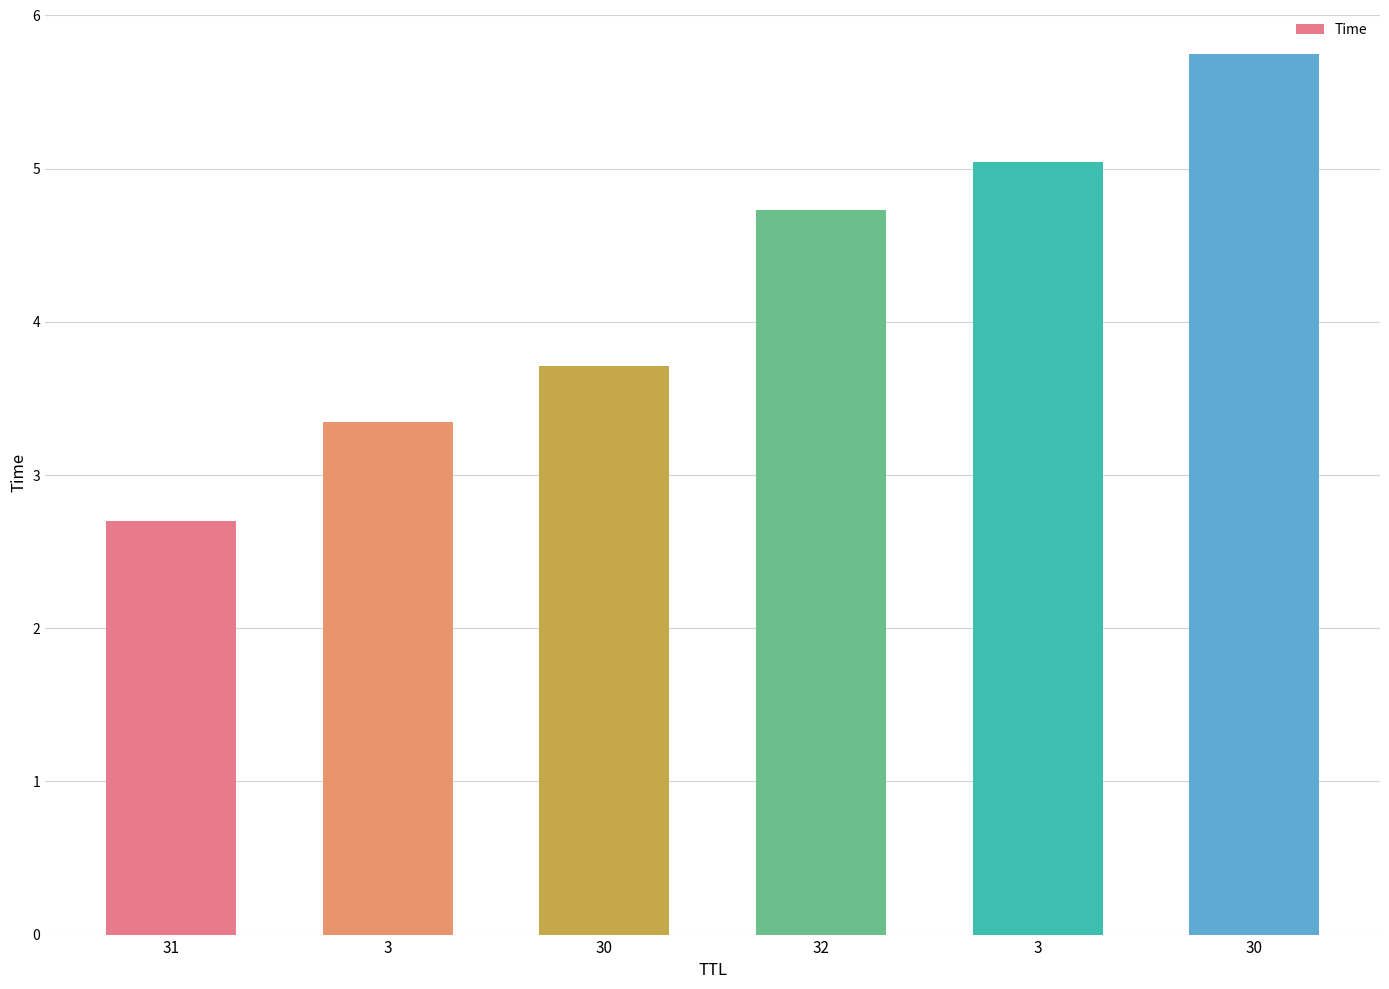

What is the average value?

4.2